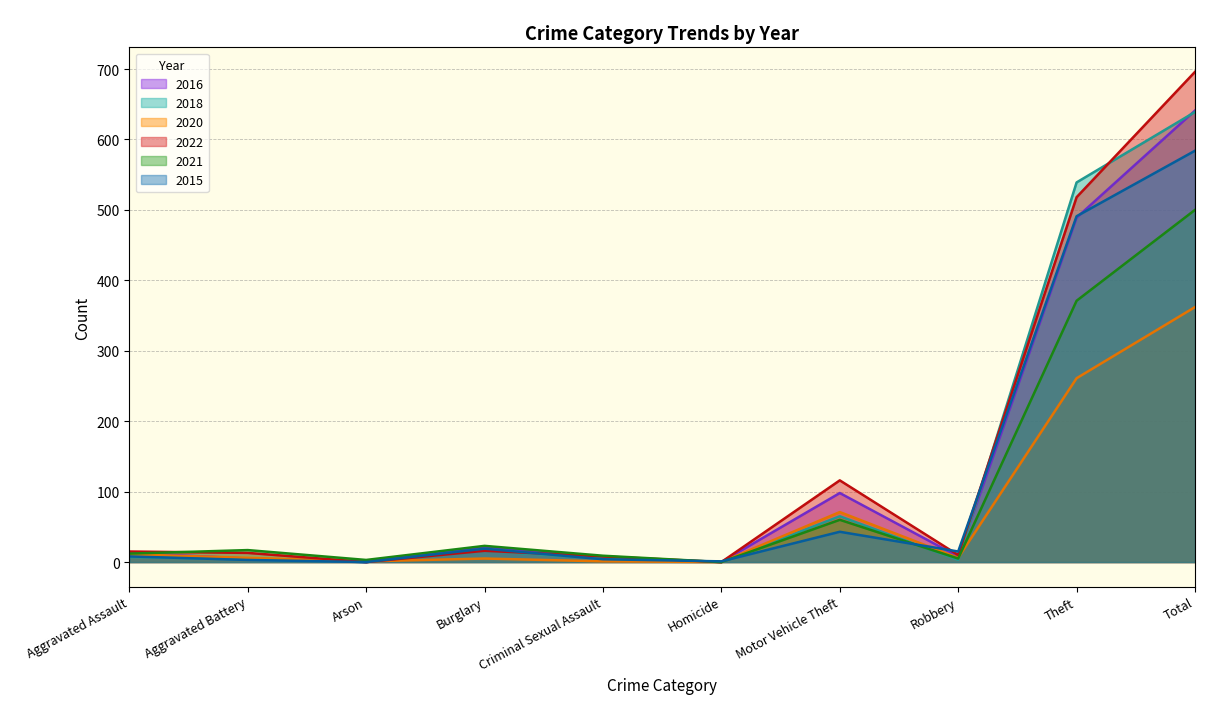

True or false: 2015 has more than 1 points higher than both neighbors.

True